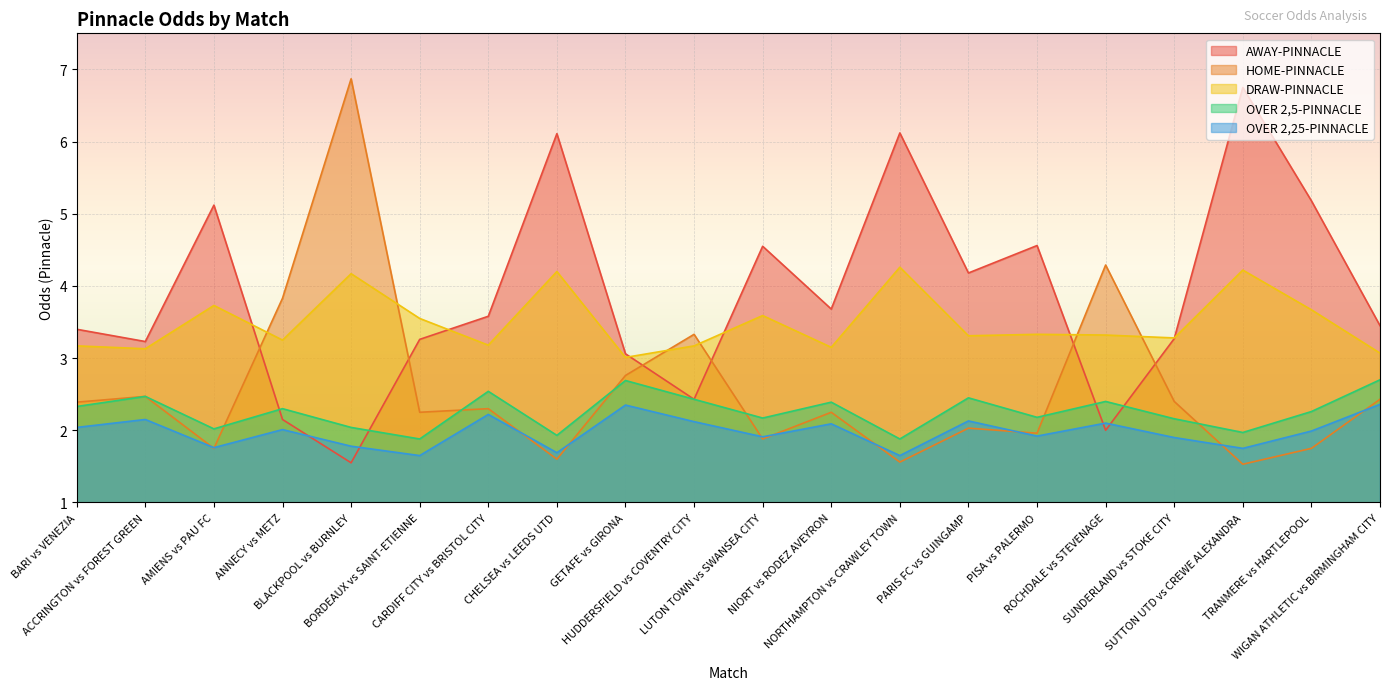

What is the value of the AWAY-PINNACLE point at the 6th from the left?

3.3